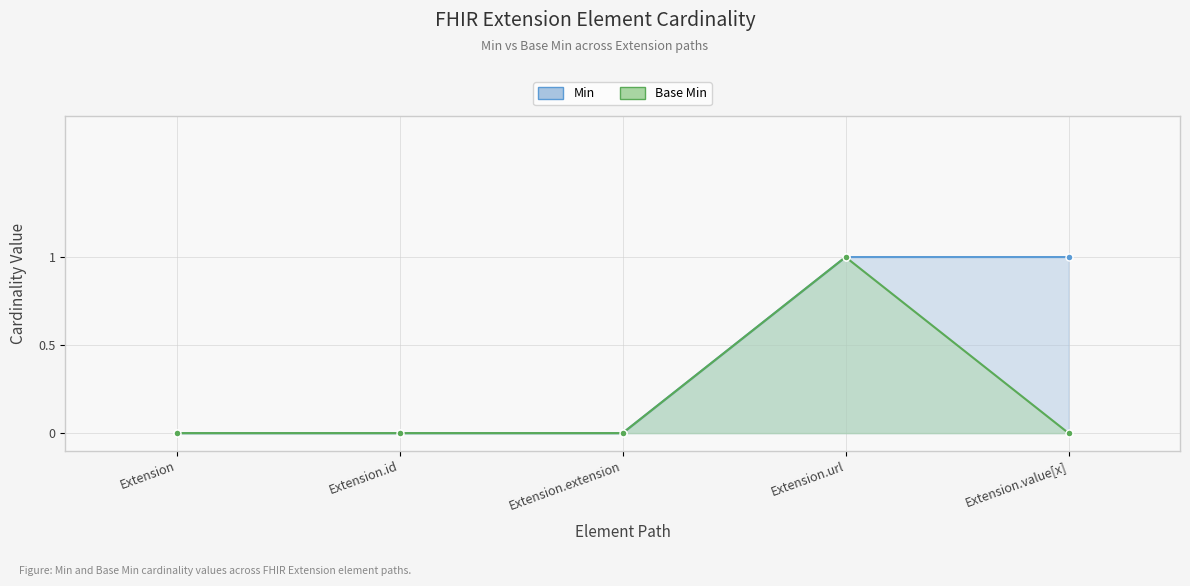

Which series has the largest range (max minus min)?

Min